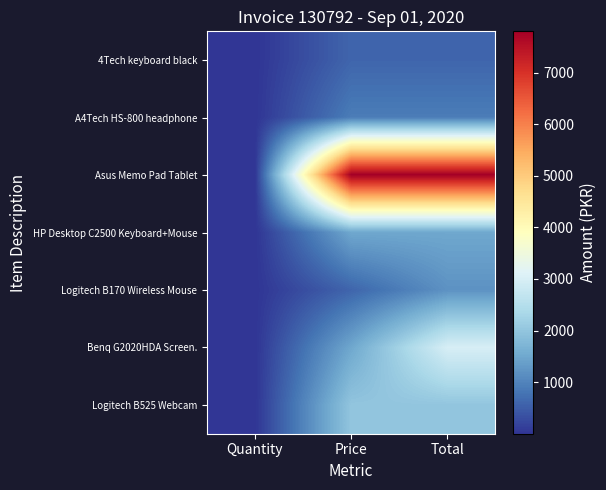

Reading right to left, list all the values displayed in this chart.

4Tech keyboard black: Total=600	Price=600	Quantity=1
A4Tech HS-800 headphone: Total=900	Price=900	Quantity=1
Asus Memo Pad Tablet: Total=7800	Price=7800	Quantity=1
HP Desktop C2500 Keyboard+Mouse: Total=1500	Price=1500	Quantity=1
Logitech B170 Wireless Mouse: Total=1200	Price=600	Quantity=2
Benq G2020HDA Screen.: Total=3000	Price=1500	Quantity=2
Logitech B525 Webcam: Total=2000	Price=2000	Quantity=1